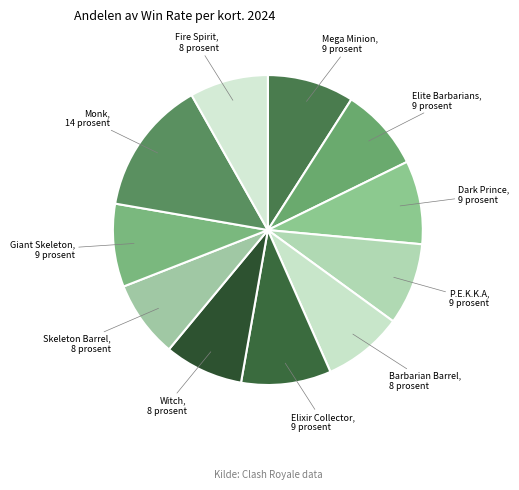

Between Barbarian Barrel and Mega Minion, which is larger?

Mega Minion